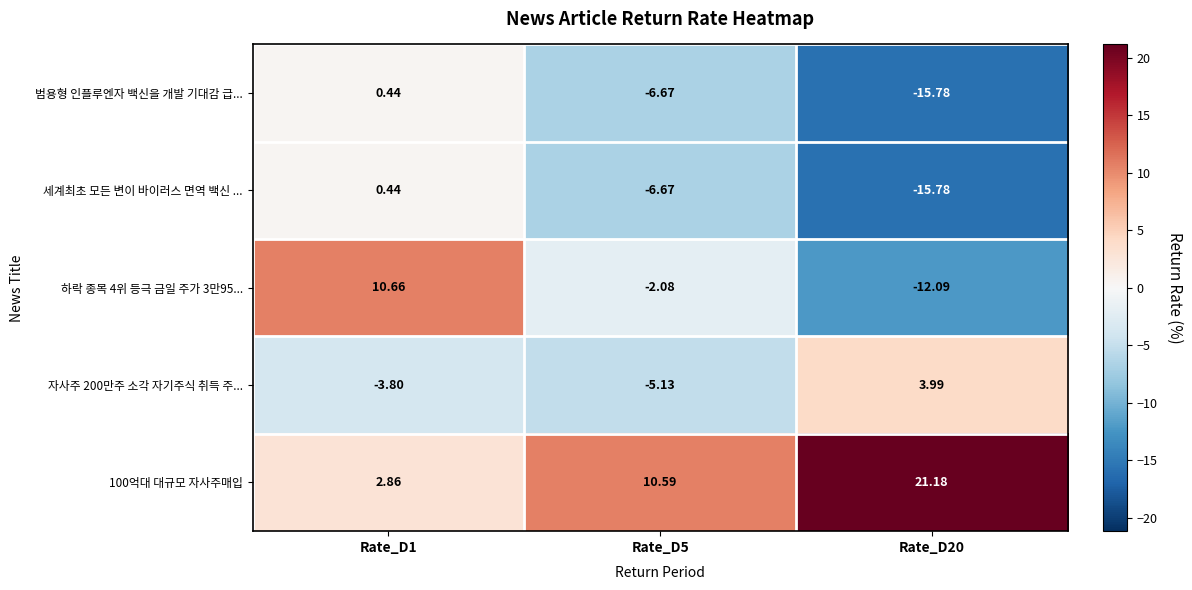

At which category is the sum across all series the highest?

Rate_D1